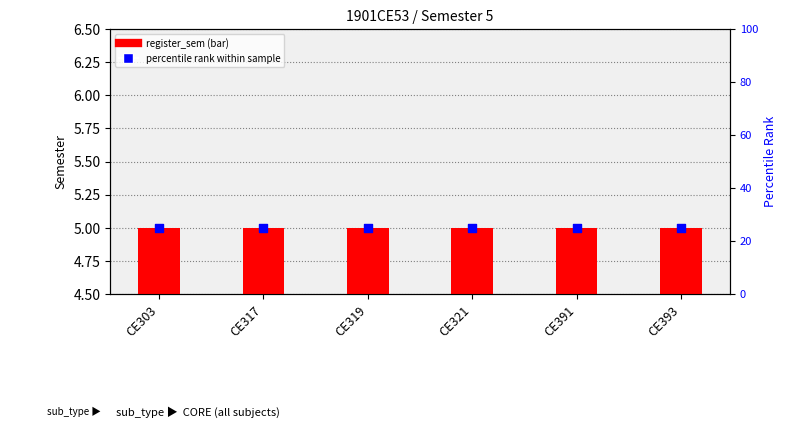

Which series has the largest total across all categories?

percentile rank